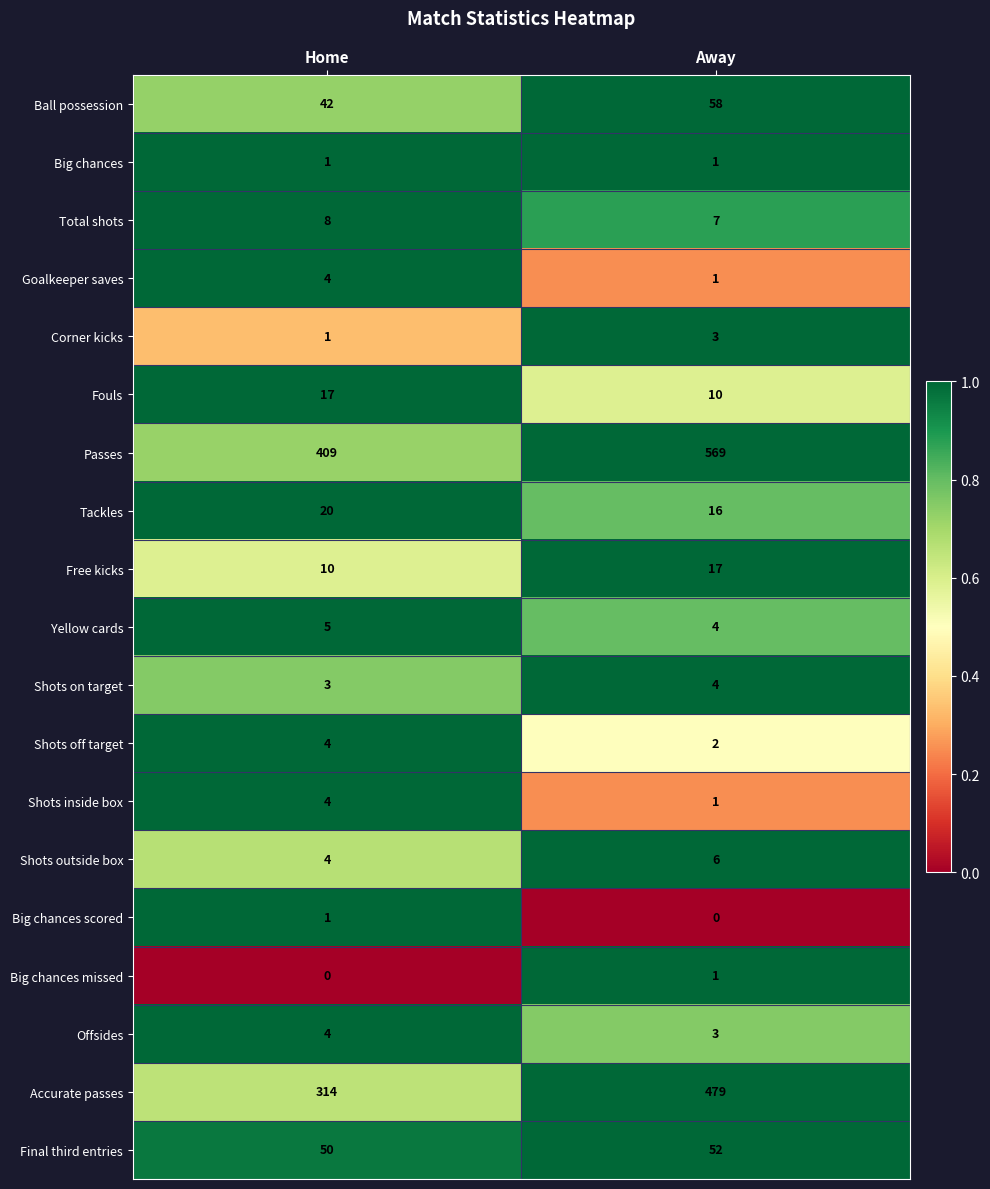

Which series has the widest spread of values?

Accurate passes